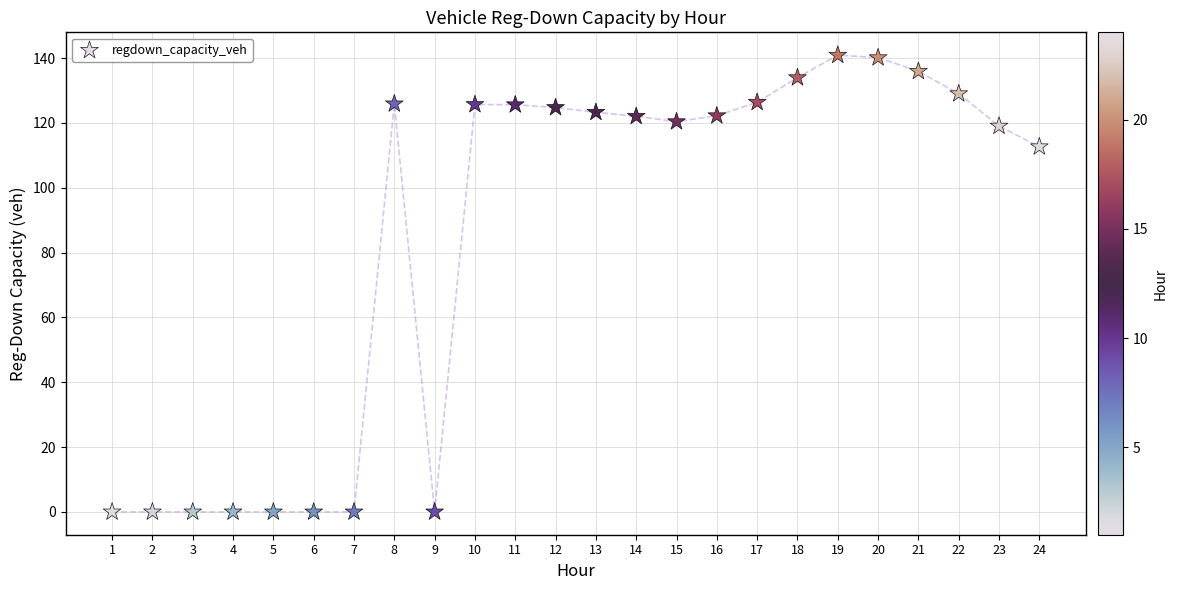

What is the range of X values (max minus min)?

23.0